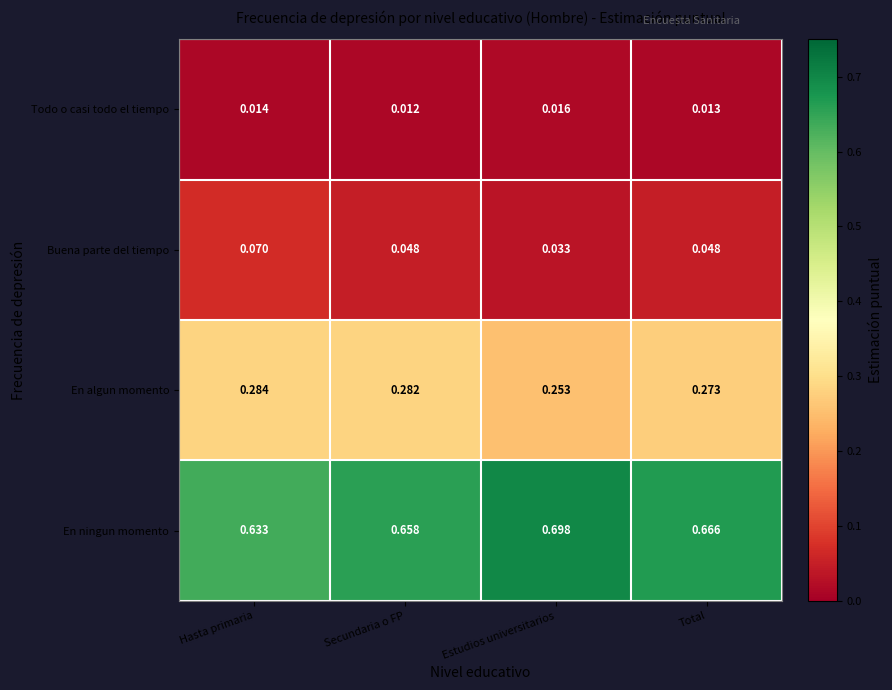

Which series has the widest spread of values?

En ningun momento